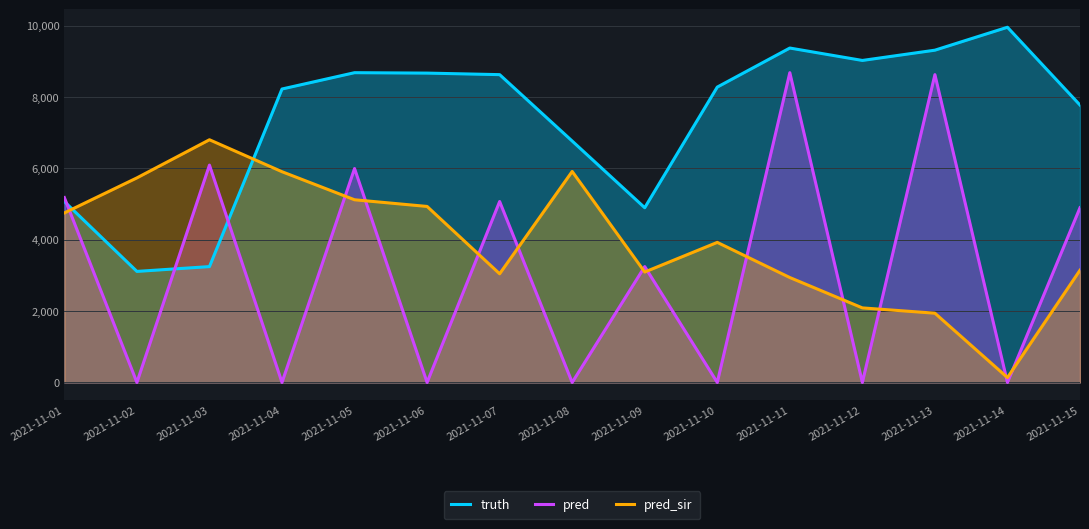

How many values in the pred series exceed 3249?

7